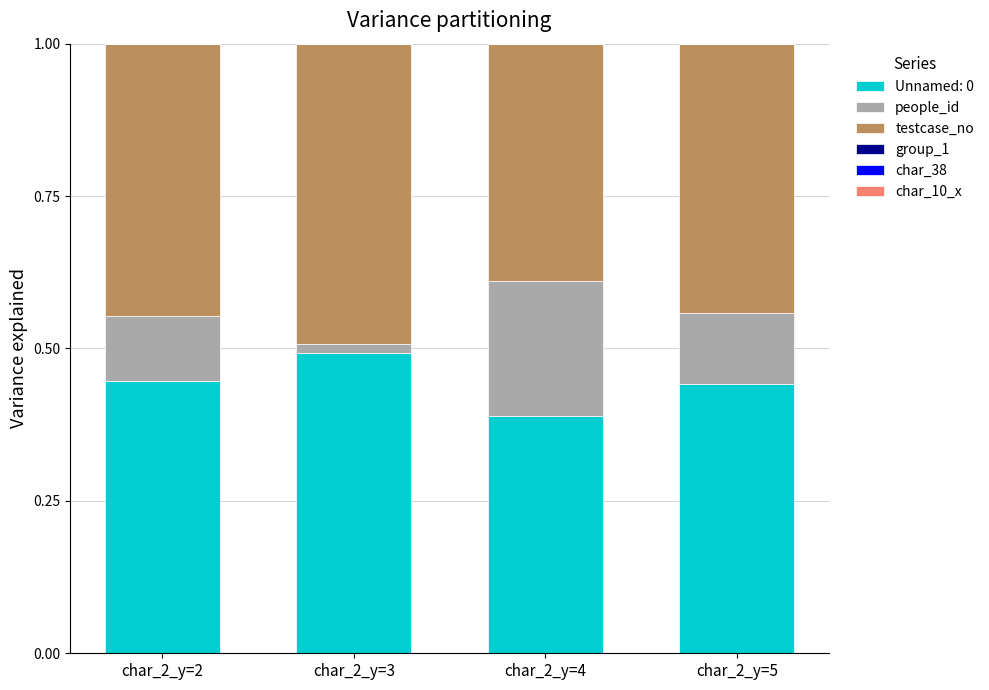

The value of Unnamed: 0 at char_2_y=5 is 0.2. True or false?

False